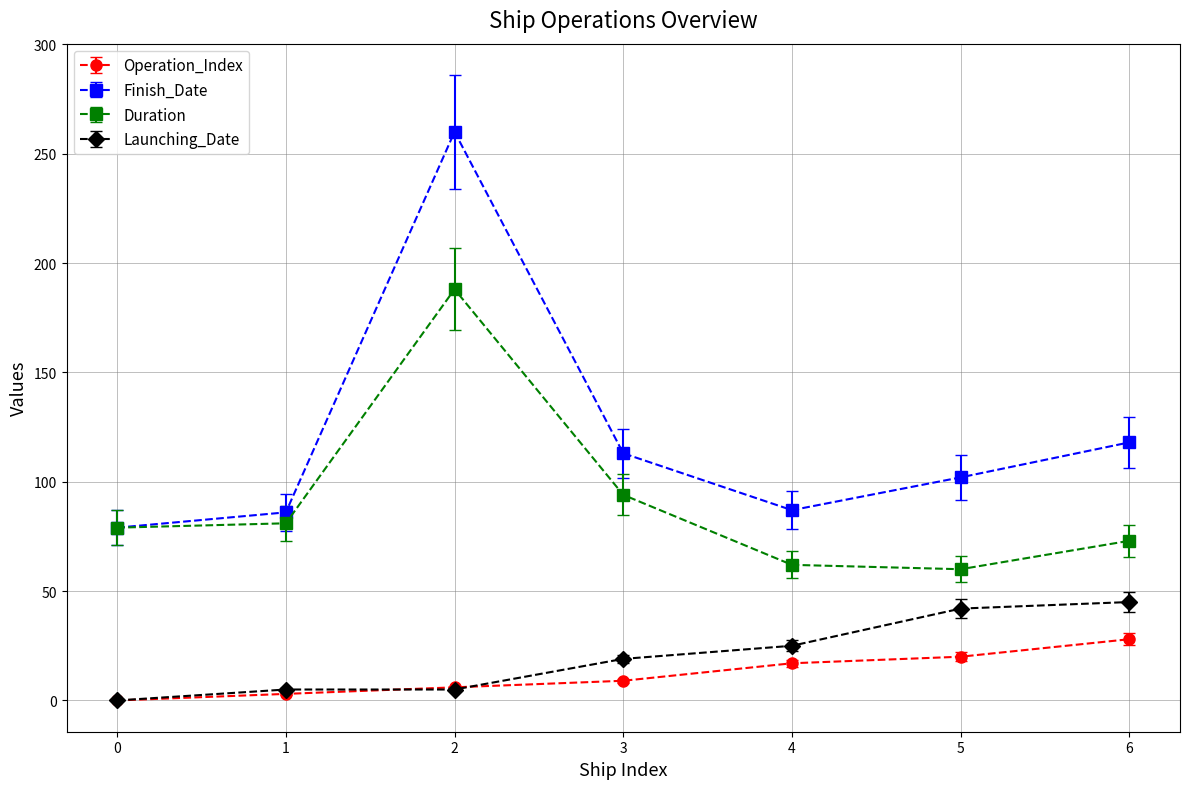

Is it true that Duration equals 79 at 0?

True